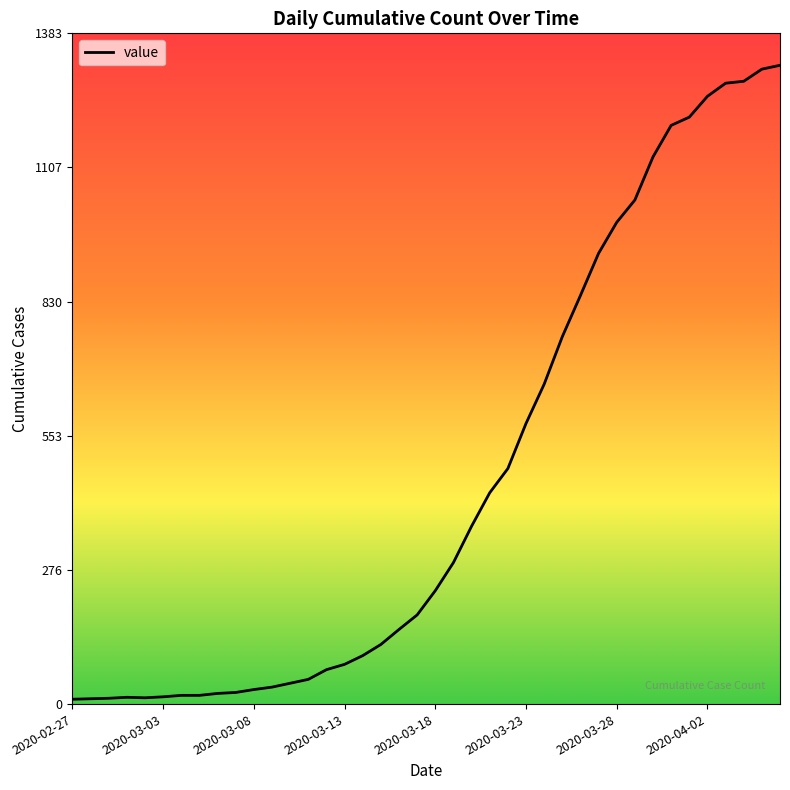

What is the maximum value shown in the chart?

1318